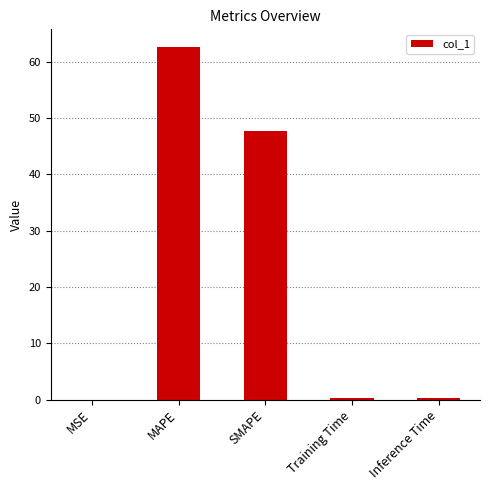

How many categories are shown in the chart?

5